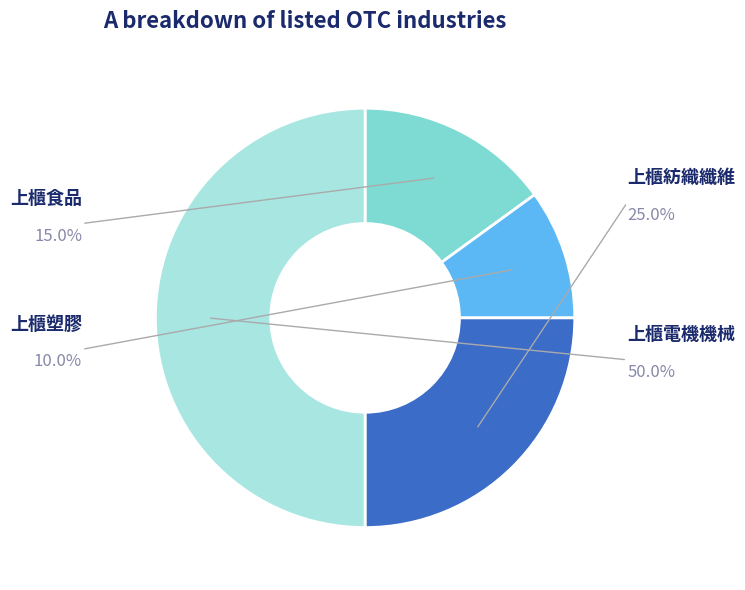

Which category has the smallest portion of the pie?

上櫃塑膠